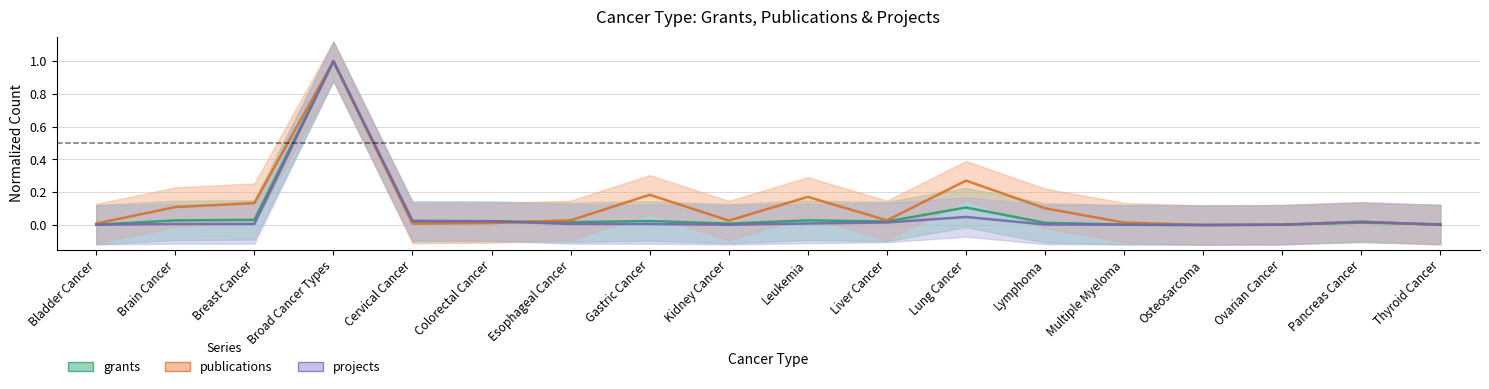

Reading right to left, transcribe all the data shown in this chart.

grants: 0.0	0.0	0.0	0.0	0.0	0.0	0.1	0.0	0.0	0.0	0.0	0.0	0.0	0.0	1.0	0.0	0.0	0.0
publications: 0.0	0.0	0.0	0.0	0.0	0.1	0.3	0.0	0.2	0.0	0.2	0.0	0.0	0.0	1.0	0.1	0.1	0.0
projects: 0.0	0.0	0.0	0.0	0.0	0.0	0.0	0.0	0.0	0.0	0.0	0.0	0.0	0.0	1.0	0.0	0.0	0.0